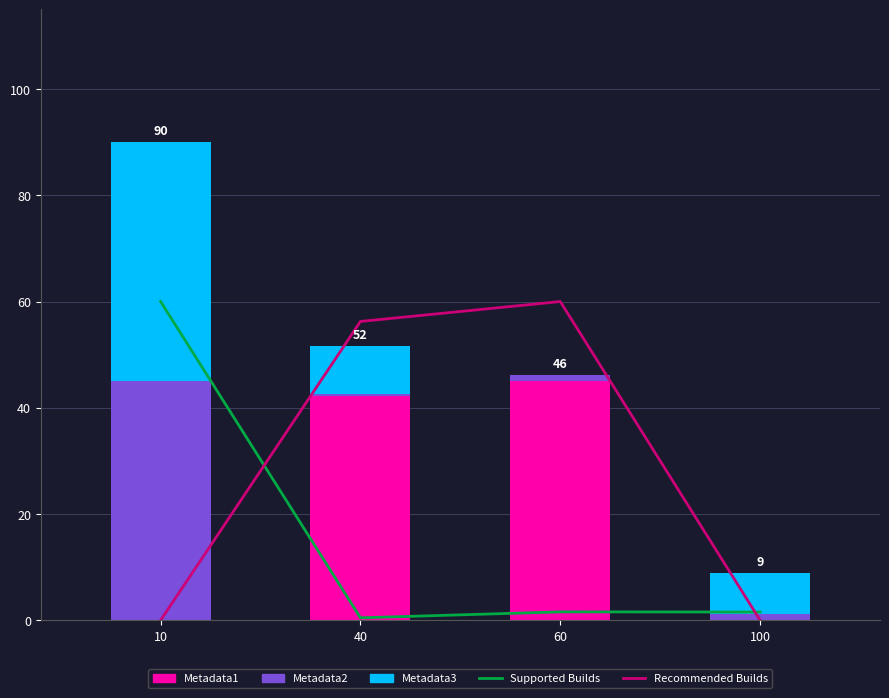

Between 10 and 40, which is larger?

10